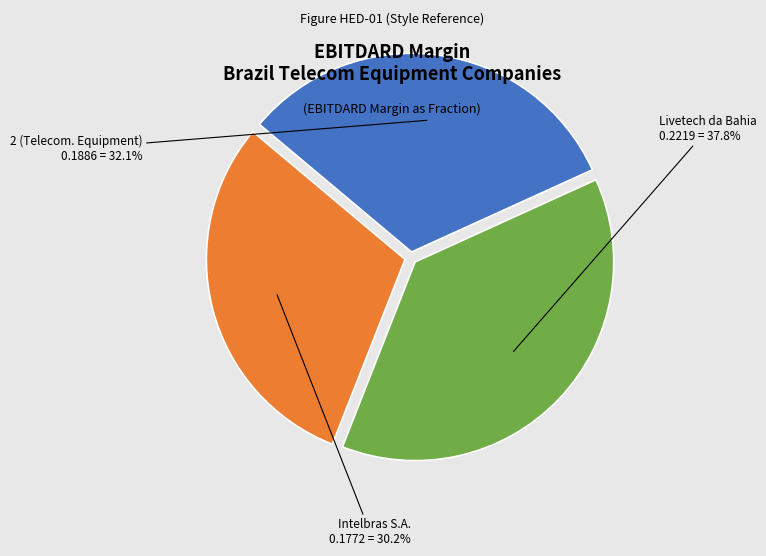

Is there any slice that represents more than half of the pie?

No